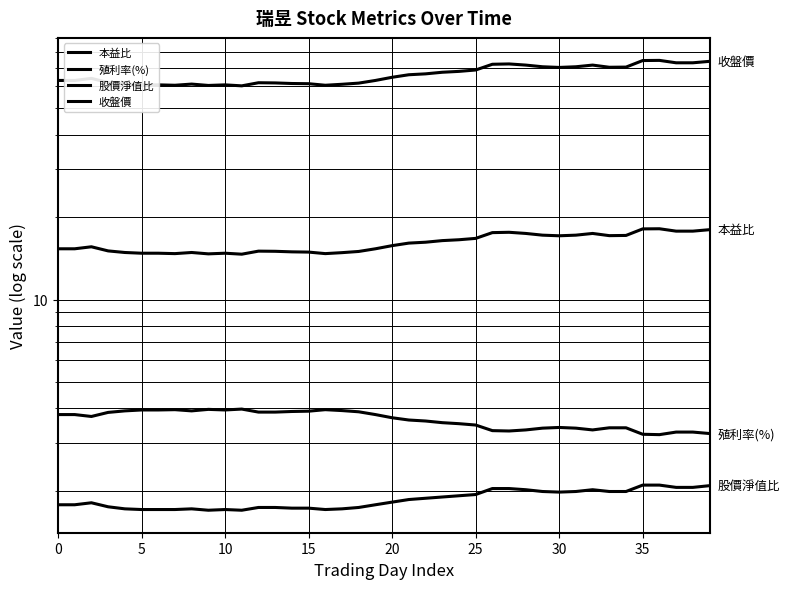

At which label does 殖利率(%) reach its minimum?

36